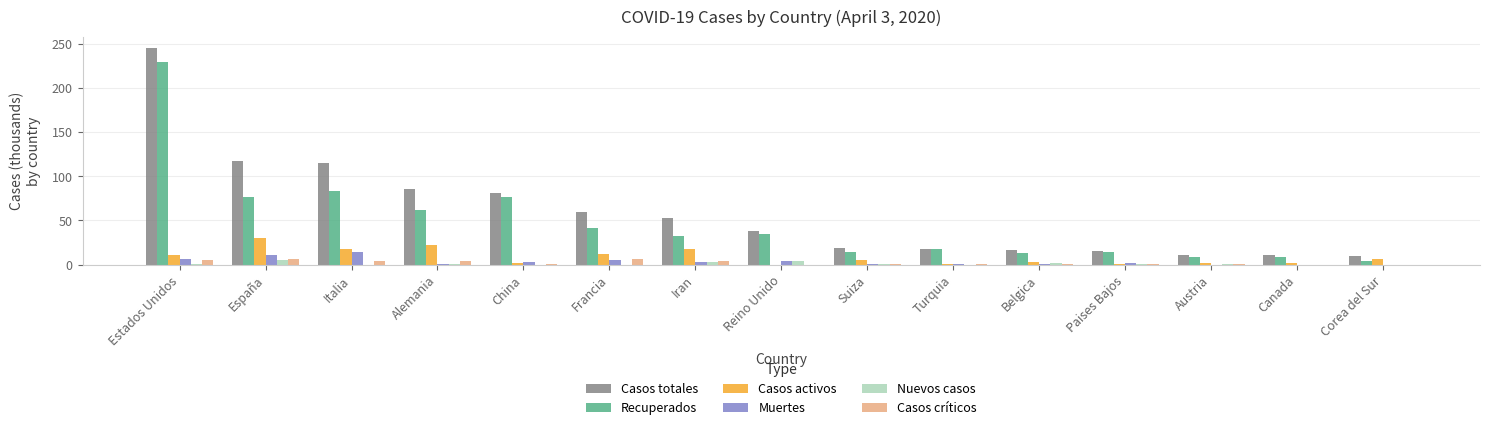

Which category has the highest value in the Casos activos series?

España